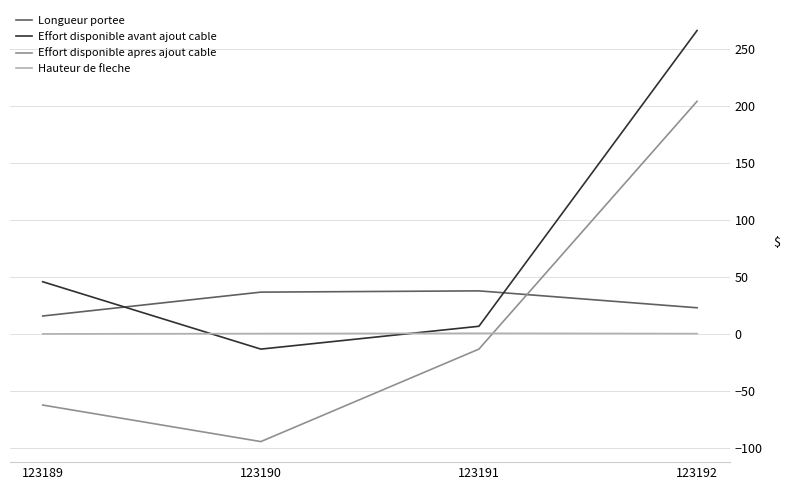

How many interior local peaks does the Longueur portee series have?

1